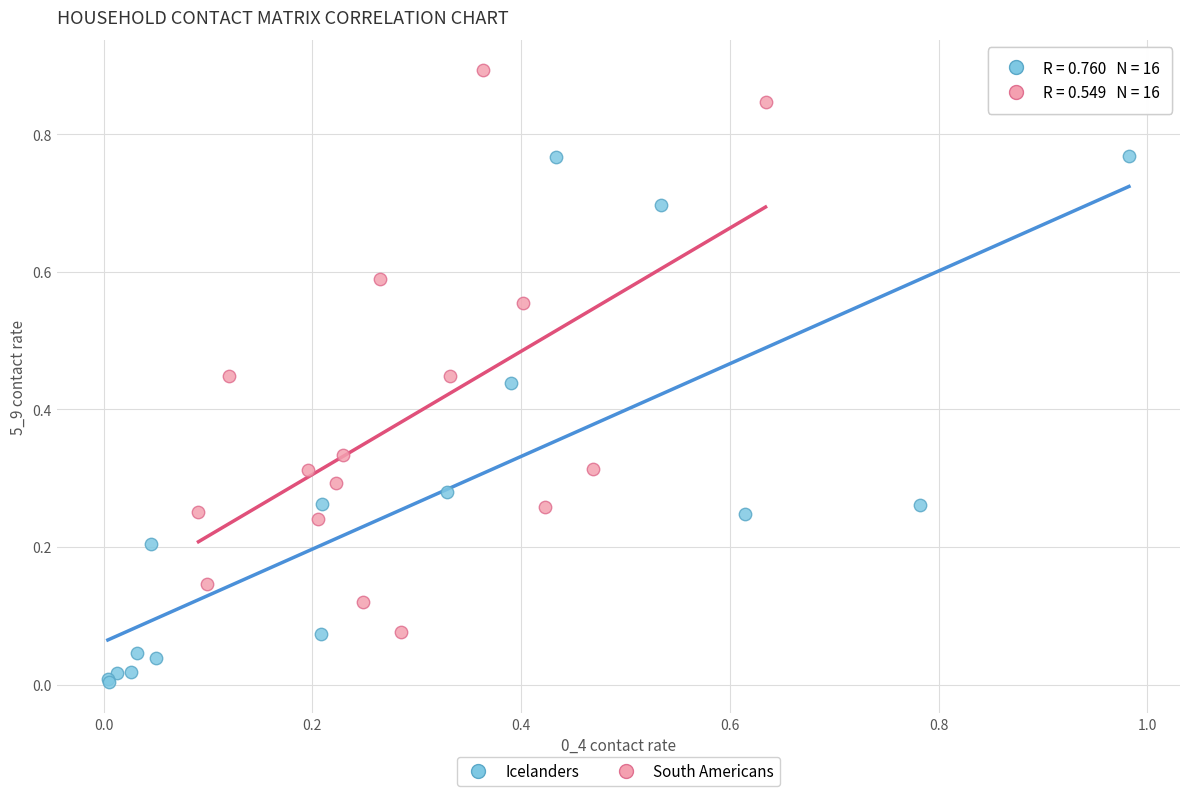

Which series reaches the maximum Y coordinate?

South Americans